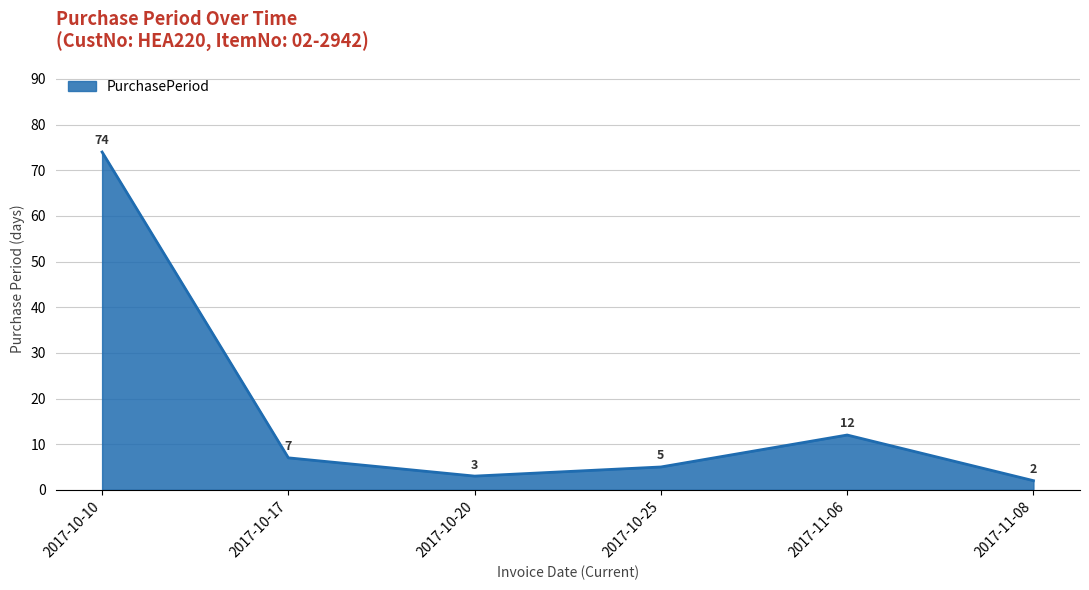

What position from the right is 2017-10-17?

5